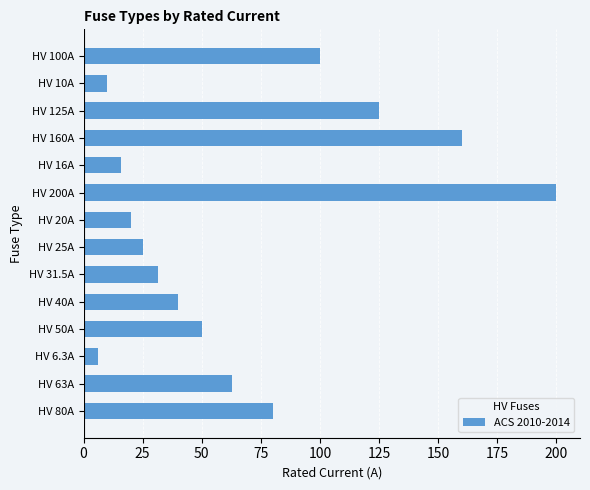

Where is the data nearest to the value 103?

HV 100A